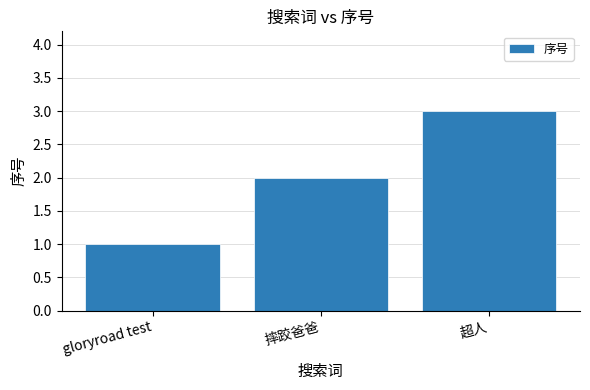

Count the values in the range 1 to 3.

3